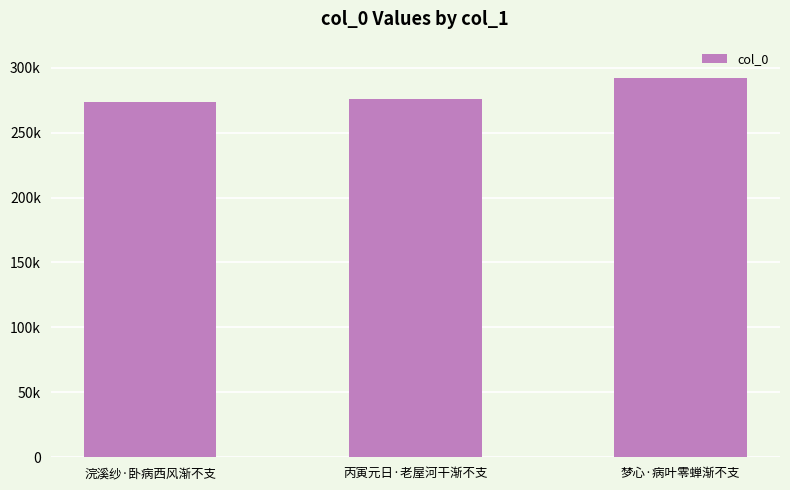

Does the chart contain any negative values?

No